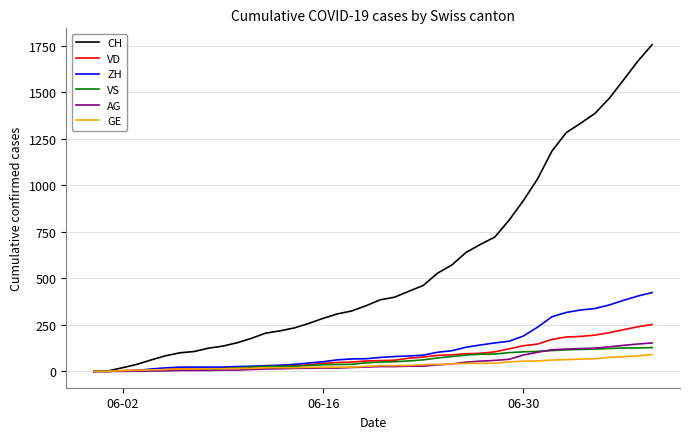

What is the greatest value displayed?

1757